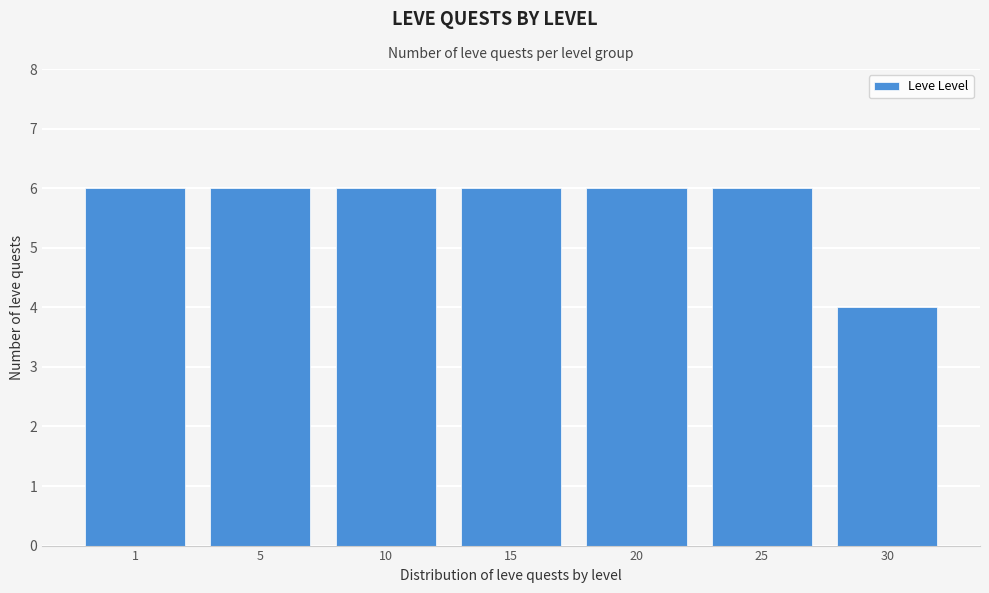

Reading left to right, extract all data points from this chart.

1=6	5=6	10=6	15=6	20=6	25=6	30=4